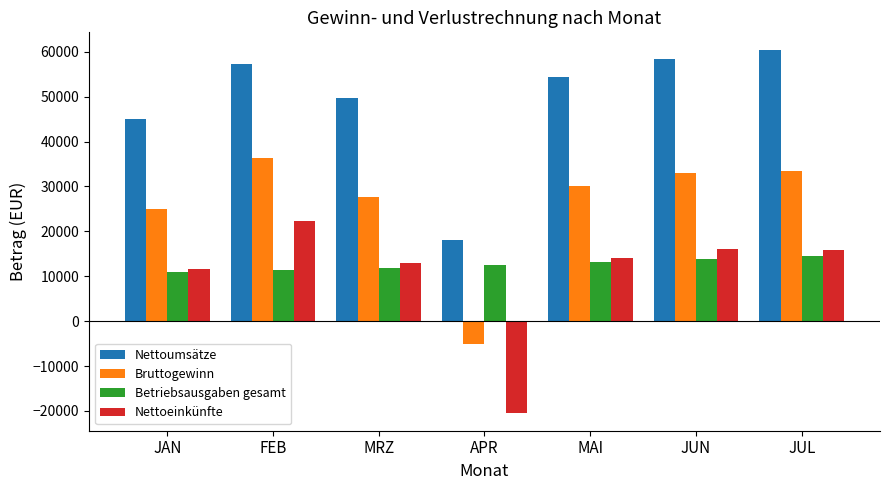

What value does the Betriebsausgaben gesamt series have at JAN?

10841.0